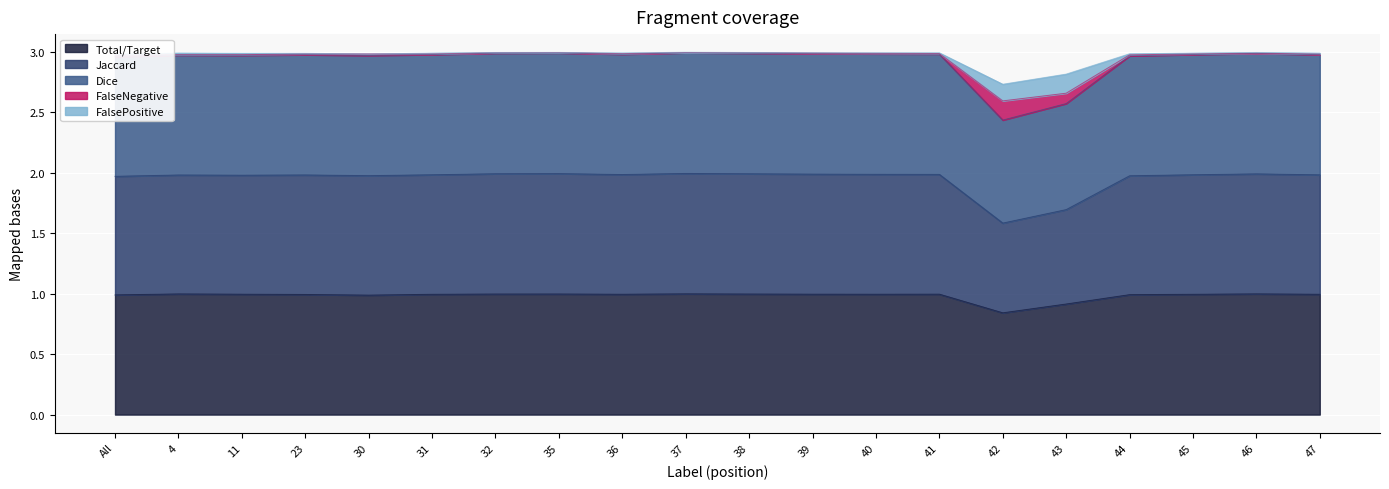

True or false: Dice and Total/Target cross at least once.

False